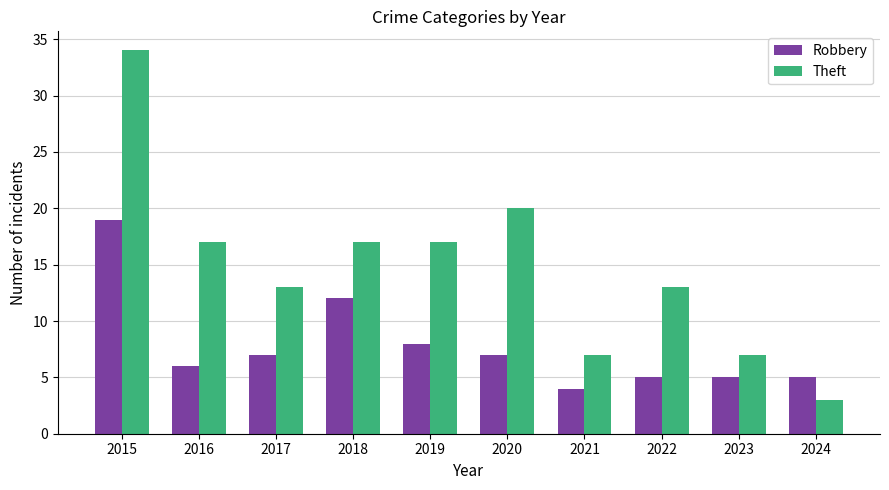

What value does the Theft series have at 2023, to the nearest 5?

5